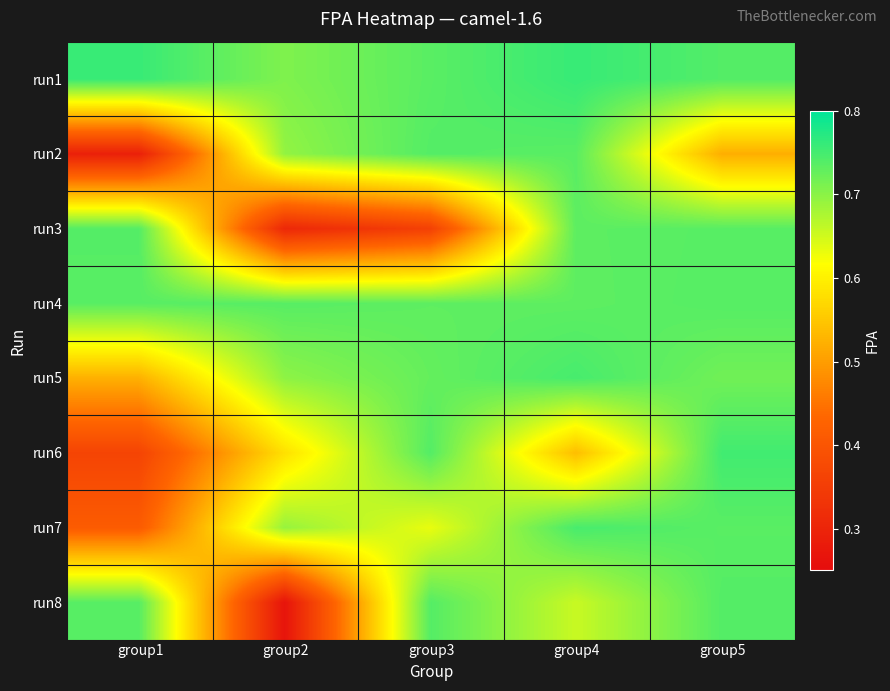

Reading right to left, transcribe all the data shown in this chart.

run1: group5=0.7	group4=0.8	group3=0.7	group2=0.7	group1=0.8
run2: group5=0.5	group4=0.7	group3=0.7	group2=0.7	group1=0.3
run3: group5=0.7	group4=0.7	group3=0.4	group2=0.3	group1=0.7
run4: group5=0.7	group4=0.7	group3=0.7	group2=0.7	group1=0.7
run5: group5=0.7	group4=0.7	group3=0.7	group2=0.7	group1=0.5
run6: group5=0.8	group4=0.5	group3=0.7	group2=0.6	group1=0.4
run7: group5=0.7	group4=0.7	group3=0.6	group2=0.7	group1=0.4
run8: group5=0.7	group4=0.7	group3=0.7	group2=0.3	group1=0.7